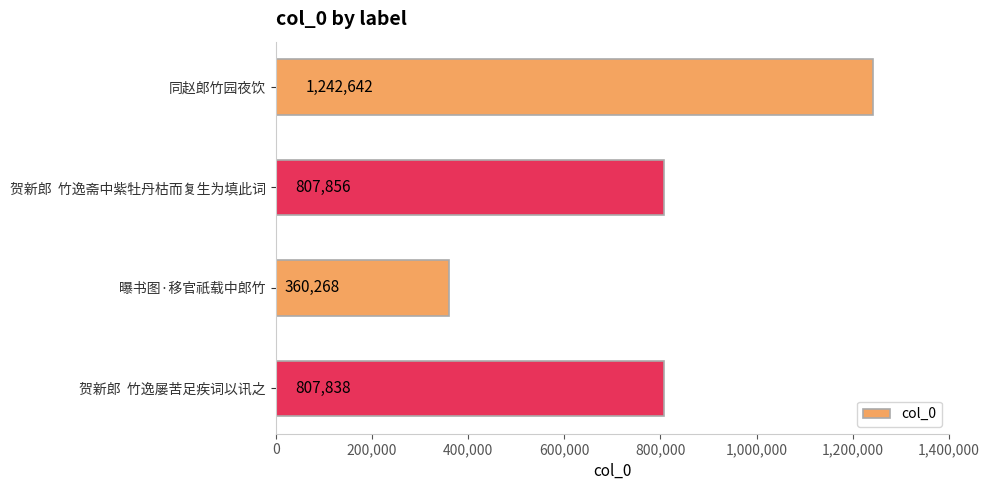

True or false: the data shows 807838 at 贺新郎  竹逸屡苦足疾词以讯之.

True